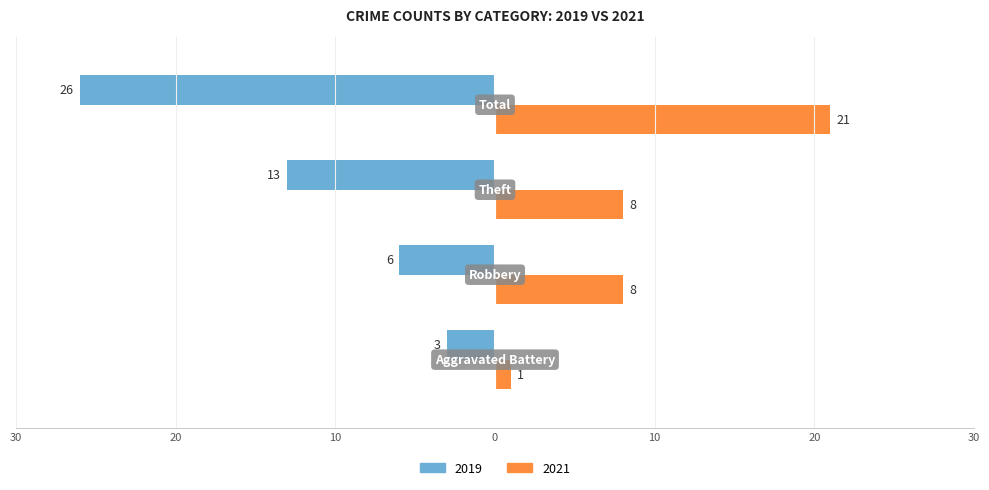

What are all the series names shown in the legend?

2019, 2021